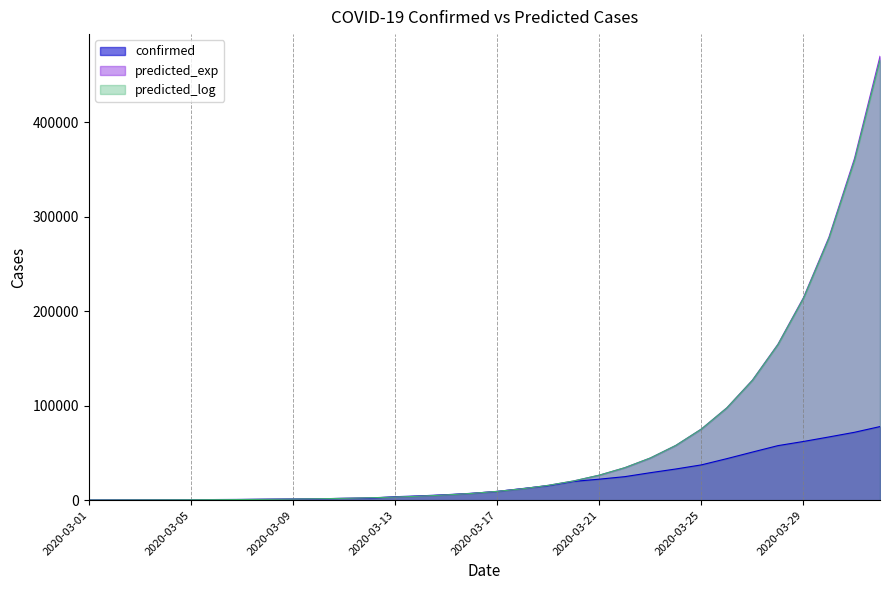

Count the number of data series in this chart.

3